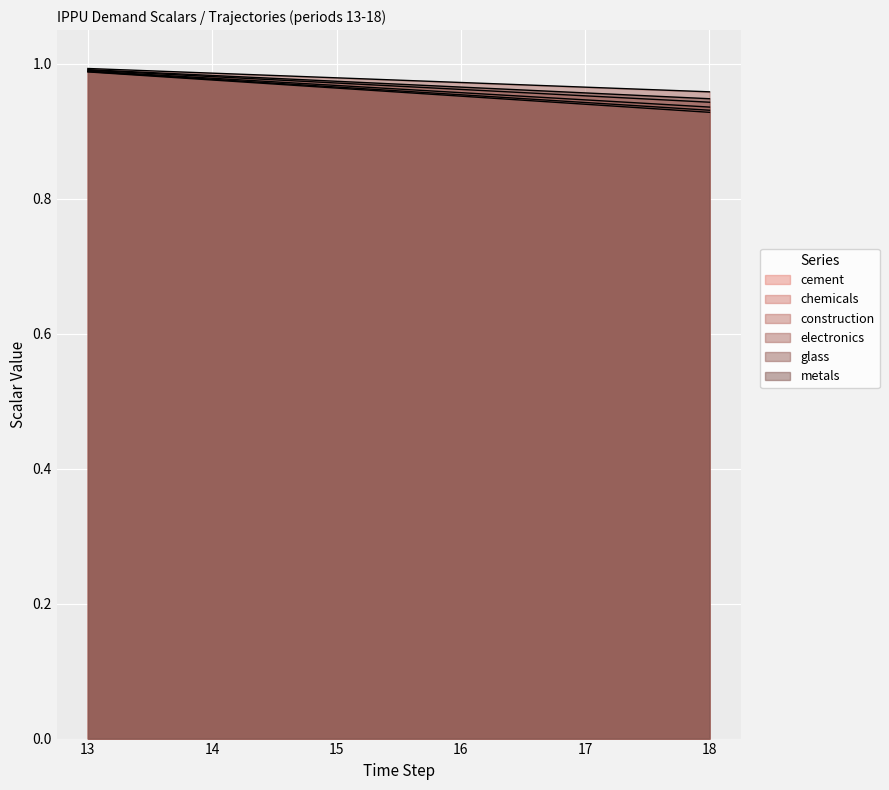

What is the average value of the demscalar_ippu_metals series?

1.0